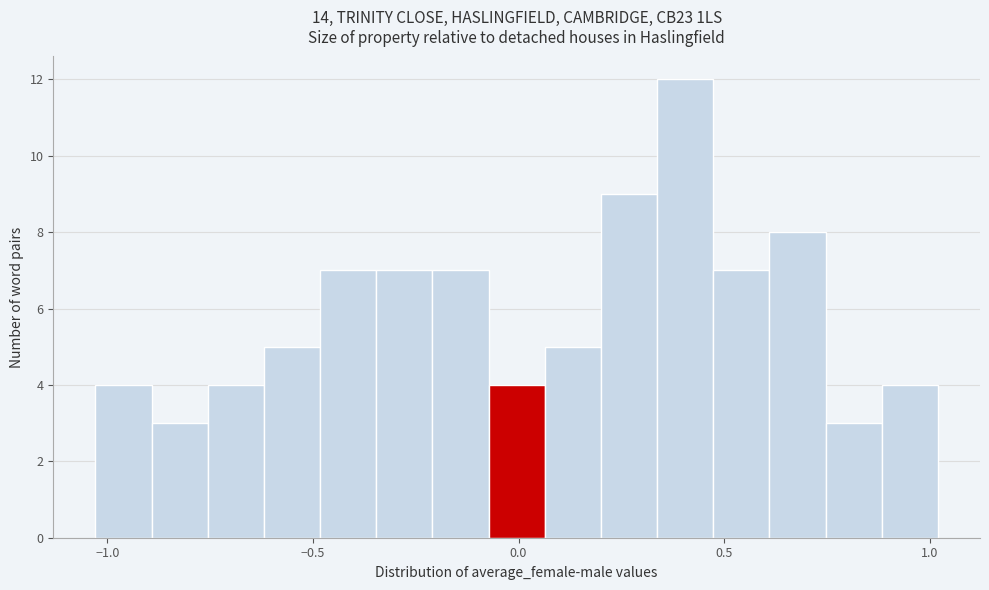

Read against the x-axis, roughly where is the centre of the tallest bar?

0.40